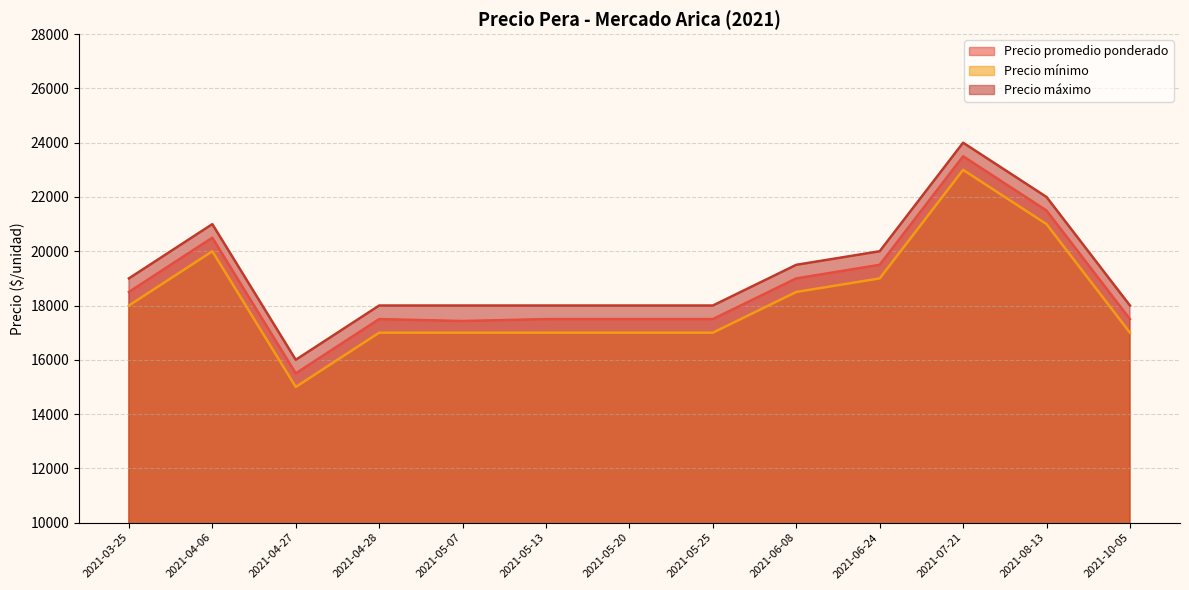

What is the spread (max minus min) of values at 2021-05-13?

1000